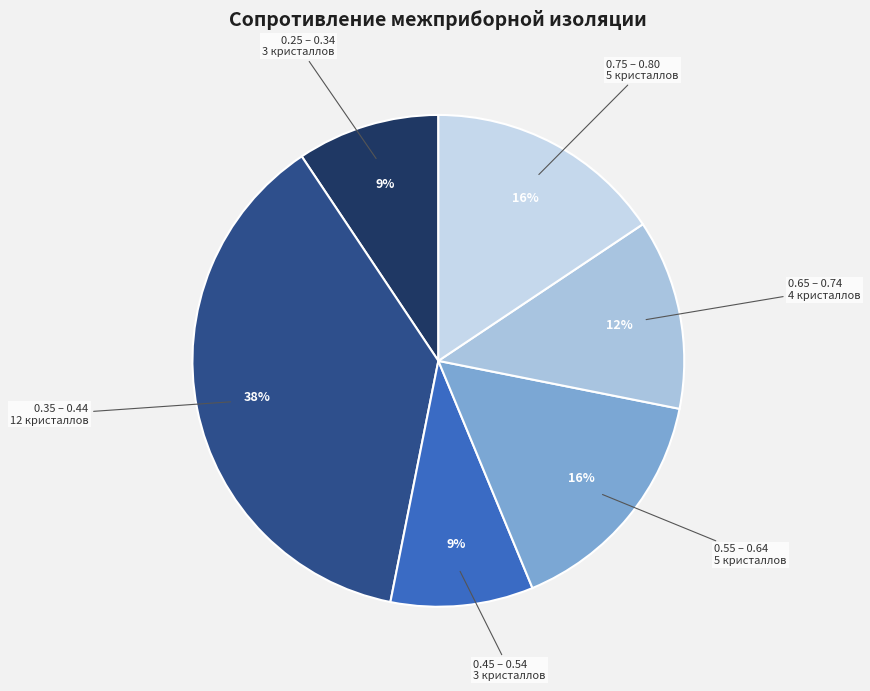

Which category has the biggest portion of the pie?

0.35 – 0.44